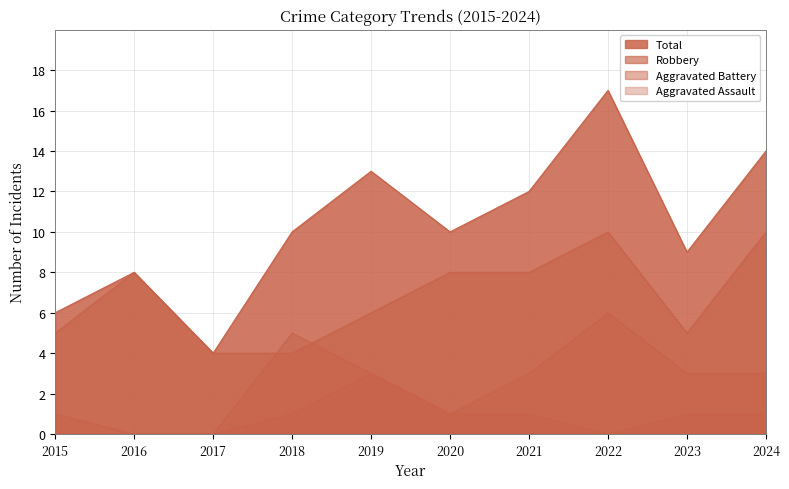

List the labels in order of Total value, smallest first.

2017, 2015, 2016, 2023, 2018, 2020, 2021, 2019, 2024, 2022